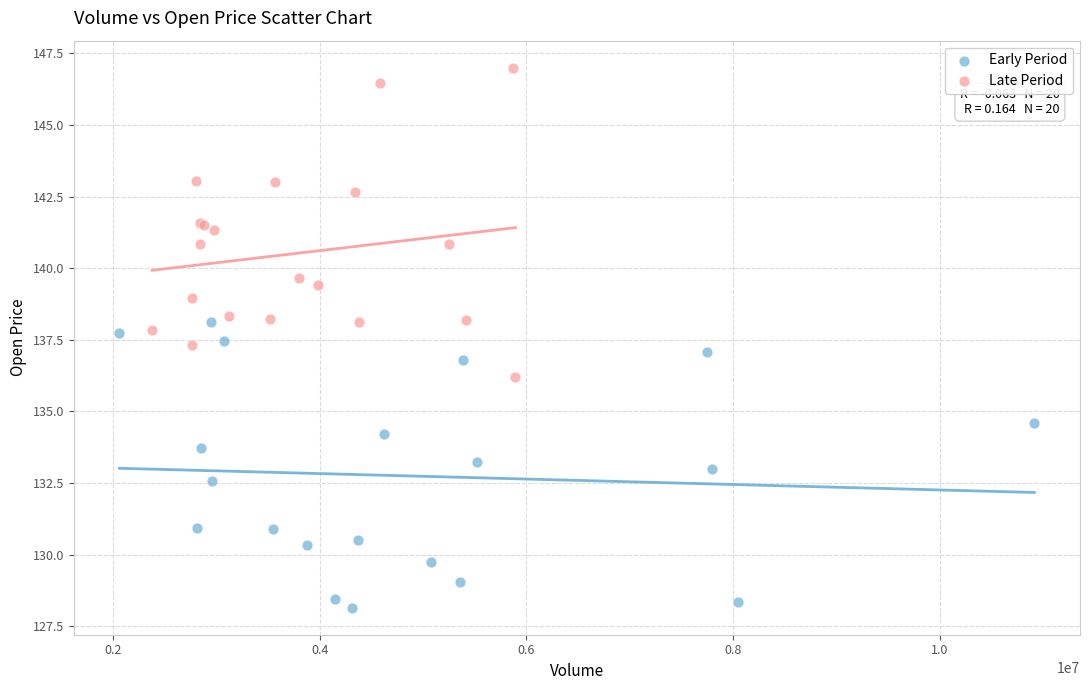

Which series contains the highest Y value?

Late Period